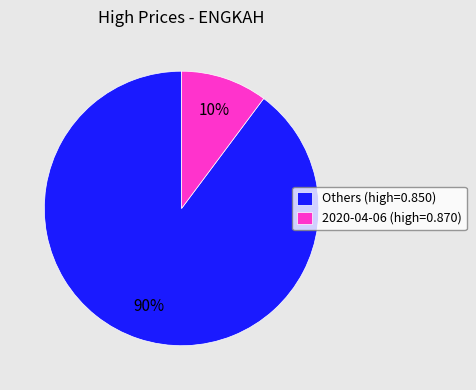

To the nearest percent, what percentage of the pie is 2020-04-06 (high=0.870)?

10%